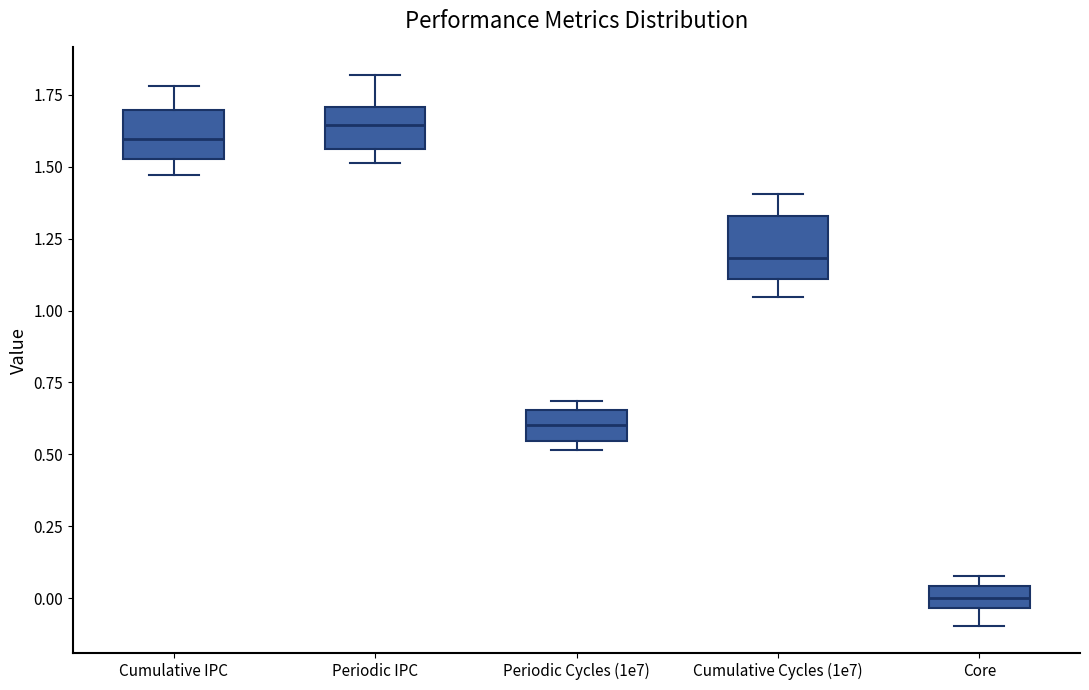

Where does the median line of the box for Cumulative IPC sit on the y-axis? The values are not printed on the chart, so give them approximately, as read against the axis.

1.60